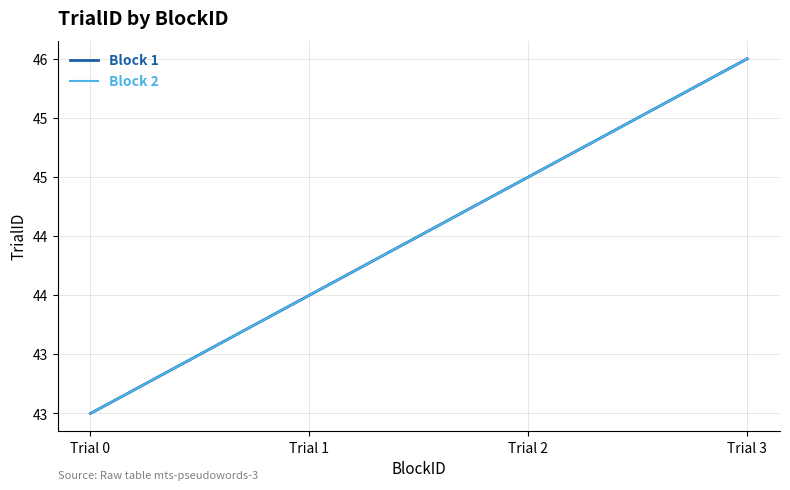

Is this an area chart (filled region under the line)?

No